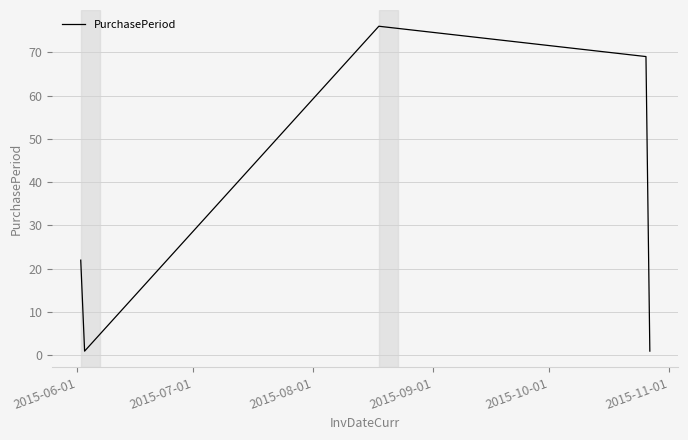

What is the difference between the second highest and second lowest values?

68